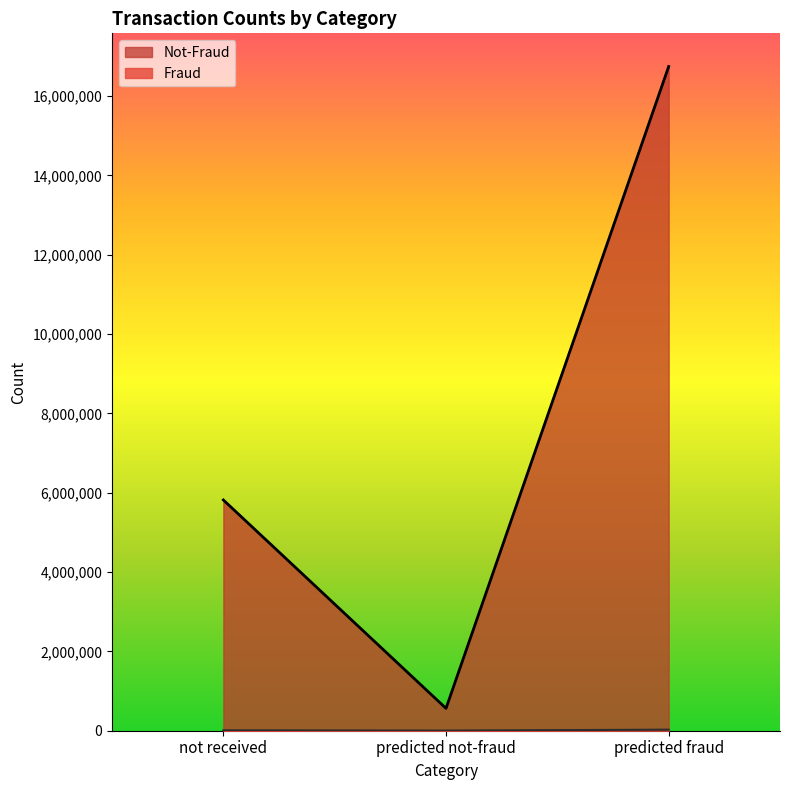

At how many categories does at least one series exceed 9602231?

1